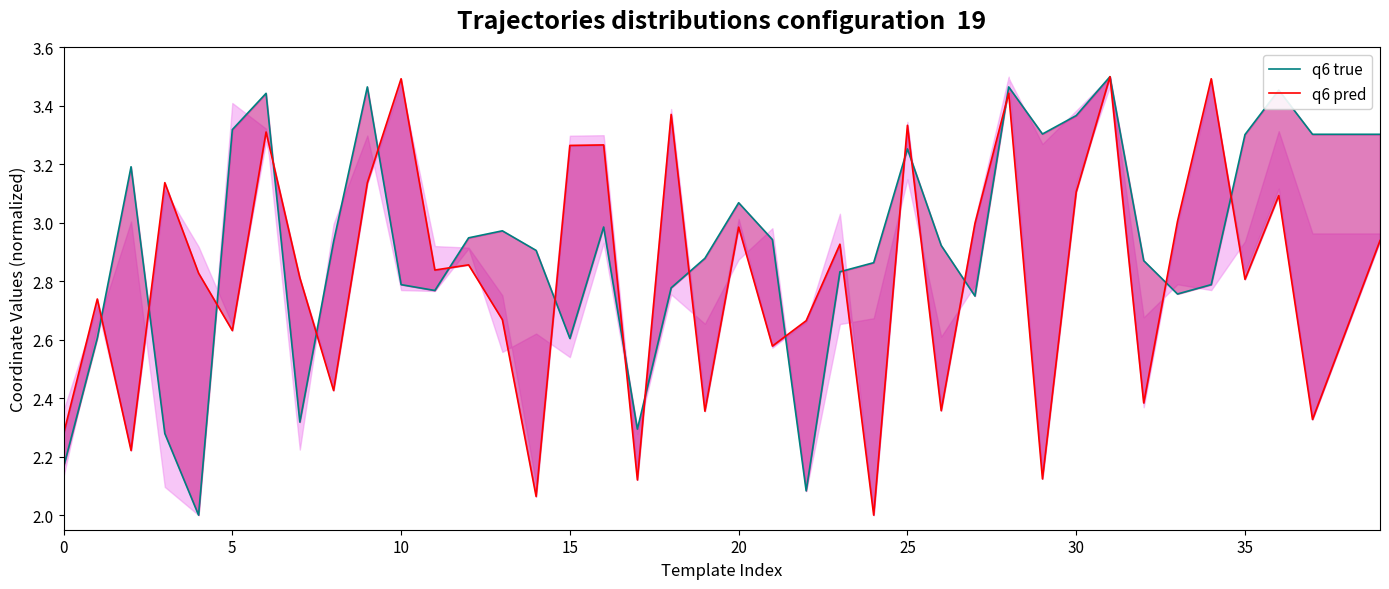

Is this an area chart (filled region under the line)?

No